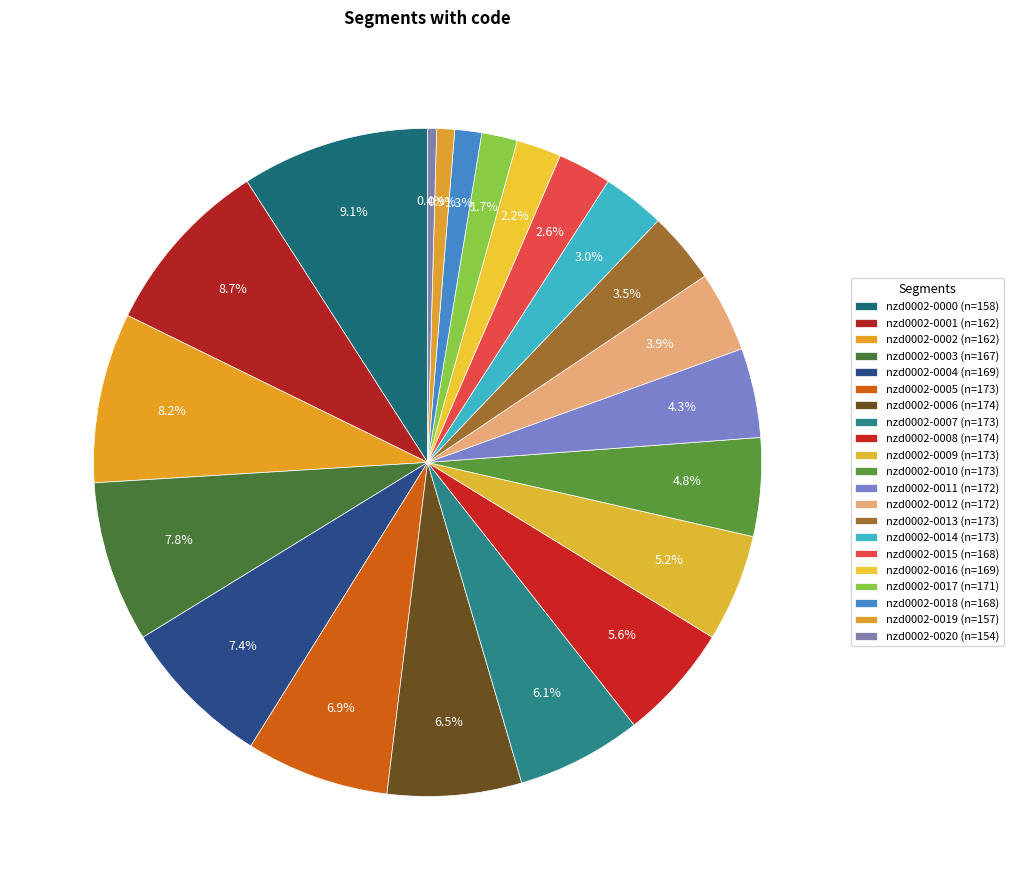

Which slice is the largest?

nzd0002-0000